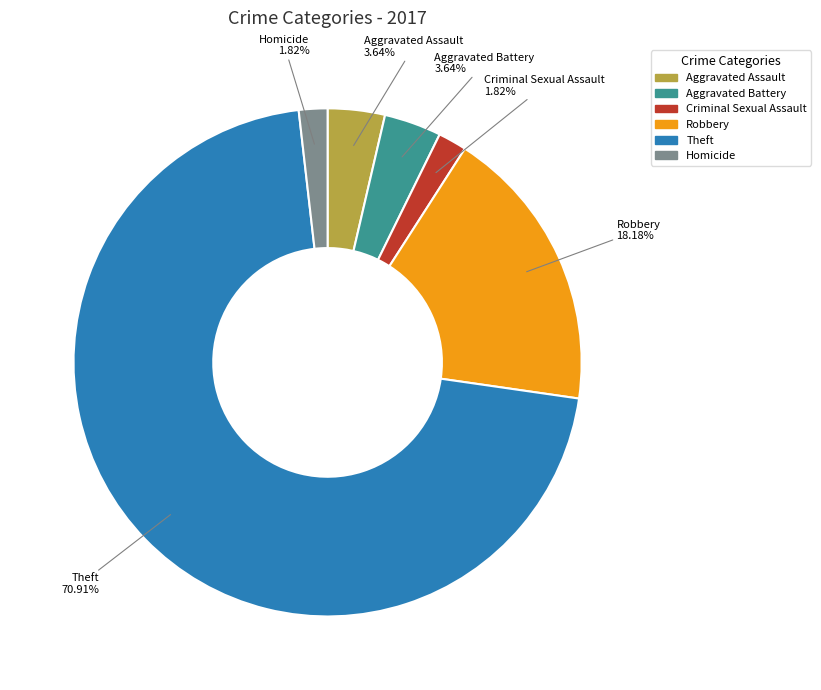

Which category has the biggest portion of the pie?

Theft